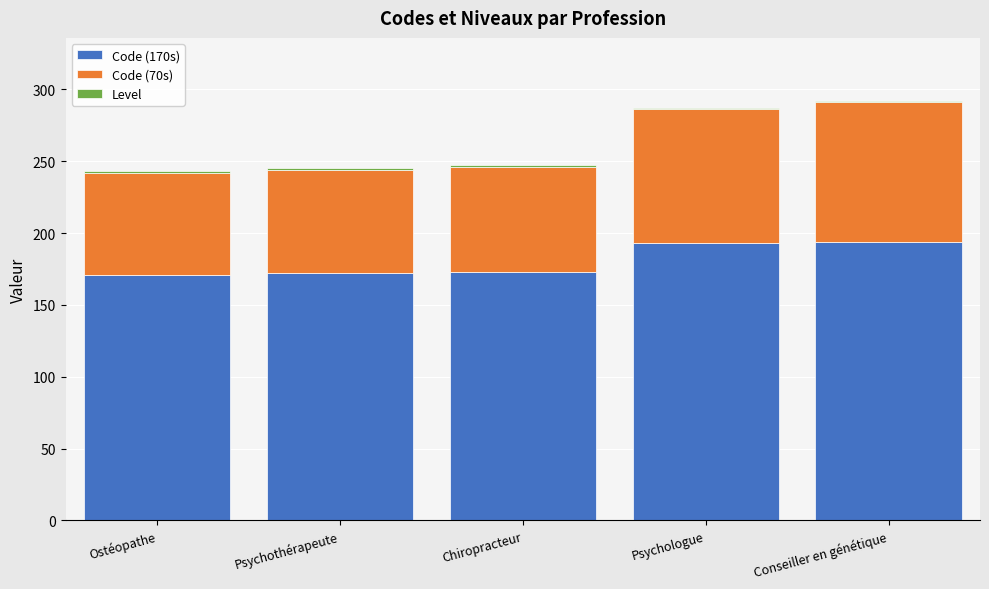

The Code (170s) series shows 172 at Psychothérapeute. True or false?

True